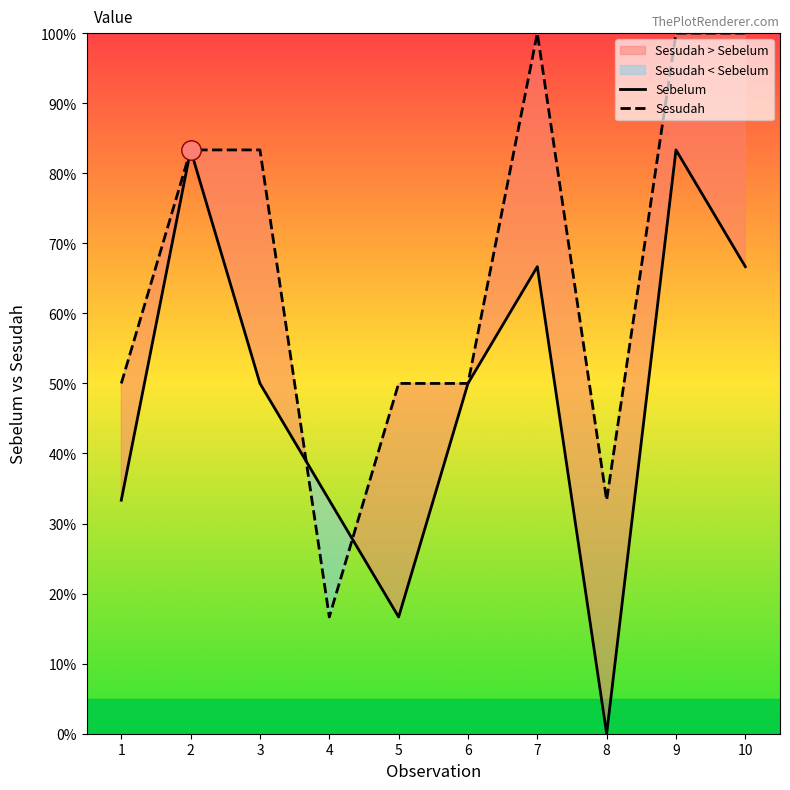

At which label is Sesudah closest to 58?

1